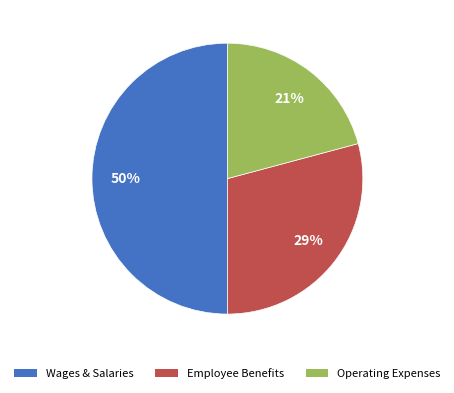

To the nearest percent, what is the average slice percentage?

33%